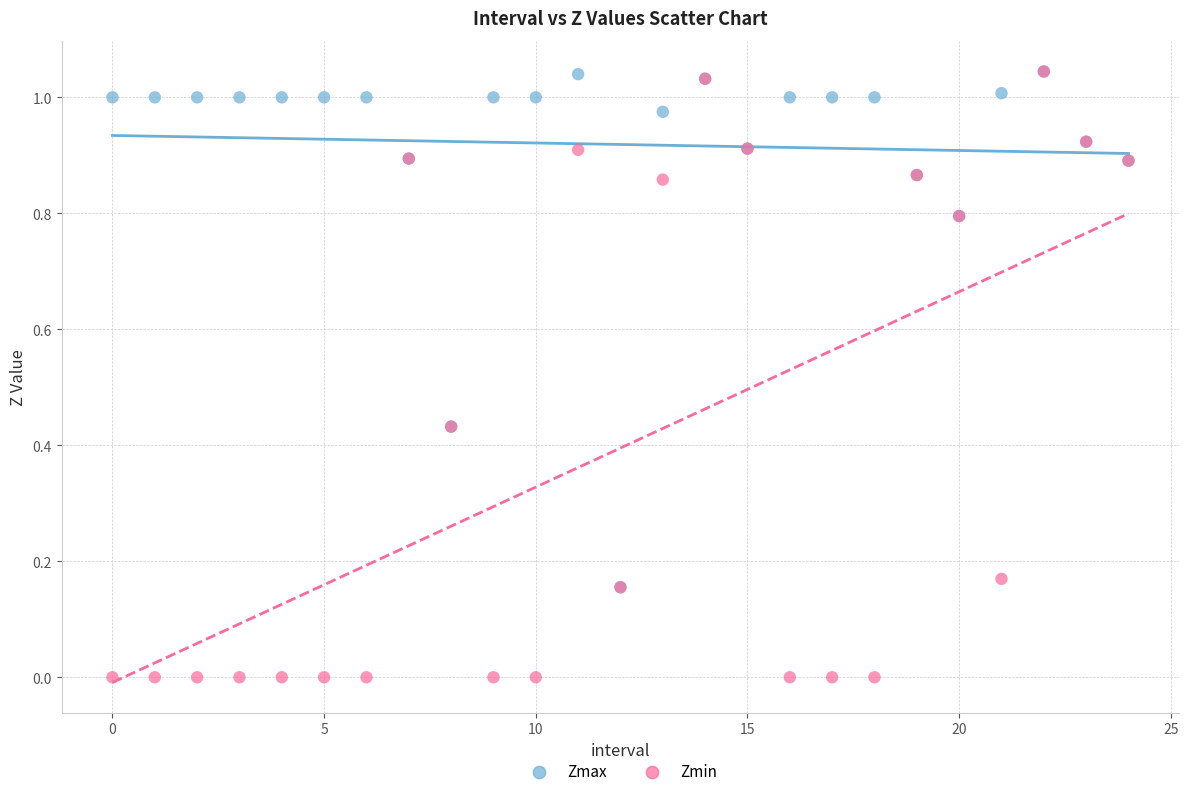

What are all the series names shown in the legend?

Zmax, Zmin